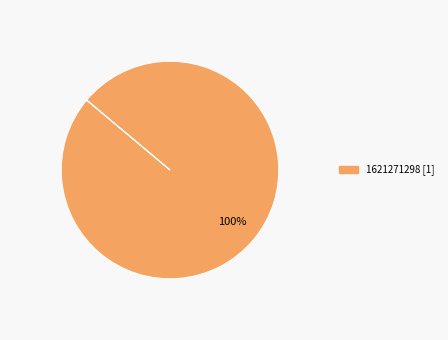

Does any single category account for the majority?

Yes